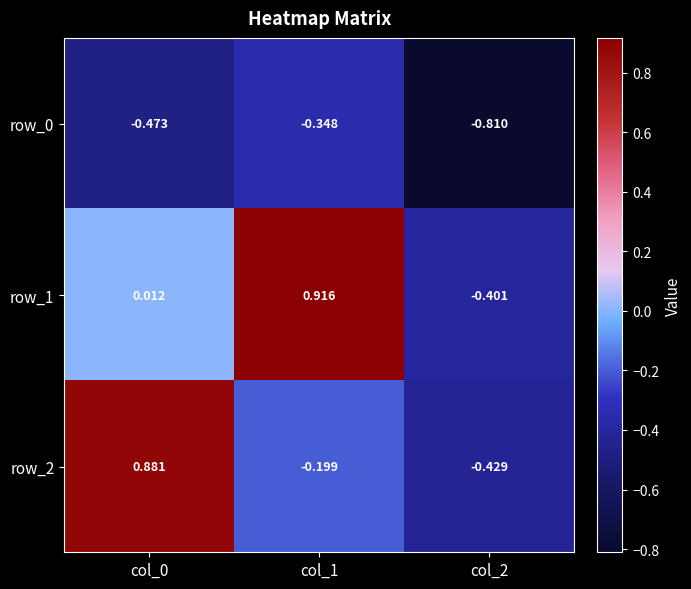

Is the value of row_0 at col_0 greater than the value of row_2 at col_0?

No